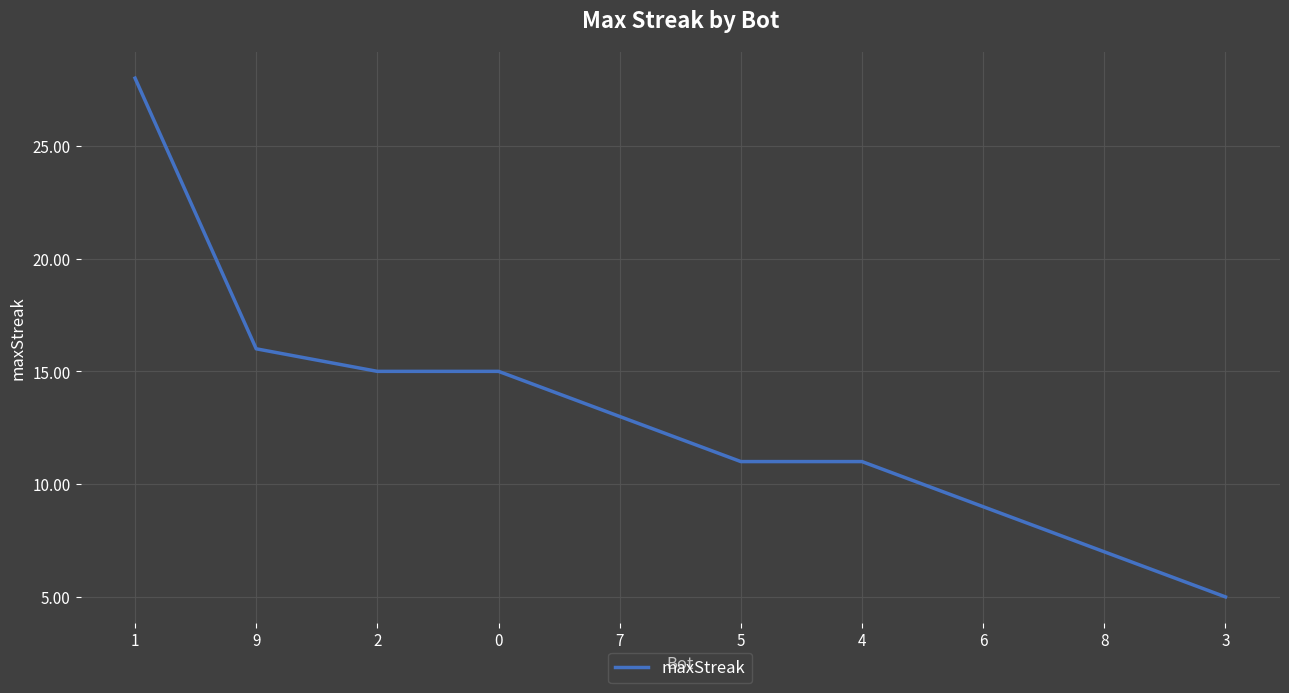

Does the chart have visible grid lines?

Yes